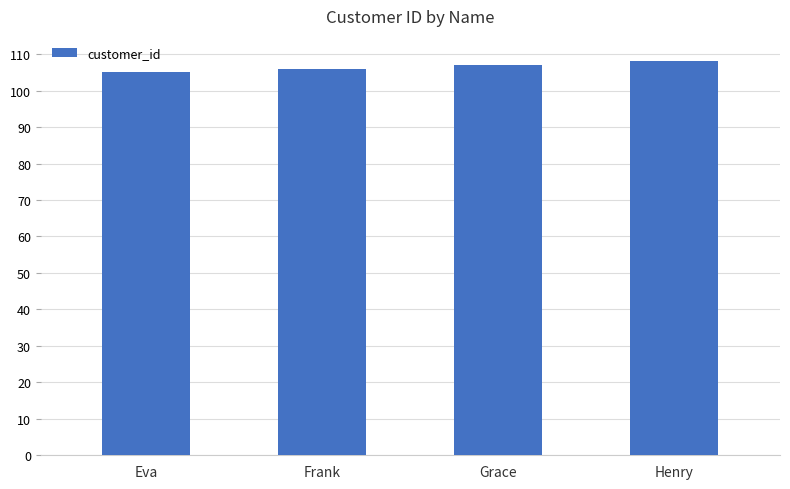

At which label is the value closest to 106?

Frank